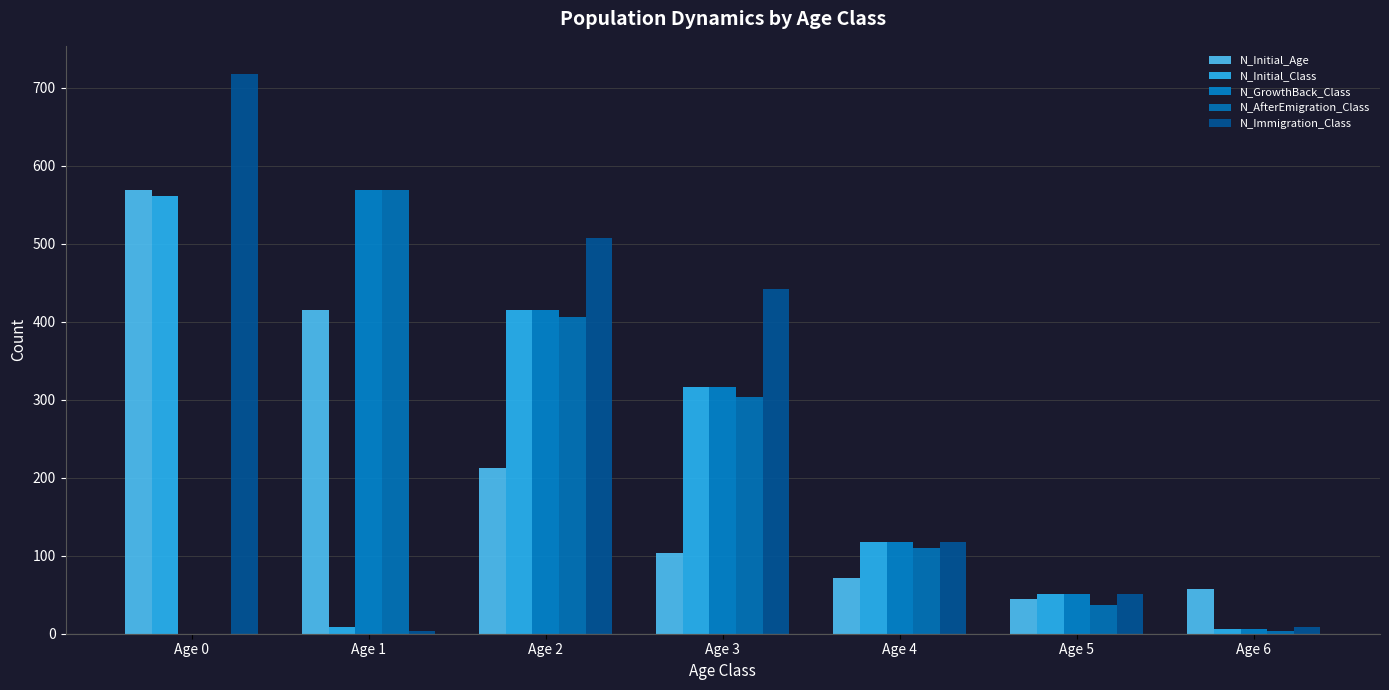

Where does the N_Initial_Class series first go above 117?

Age 0